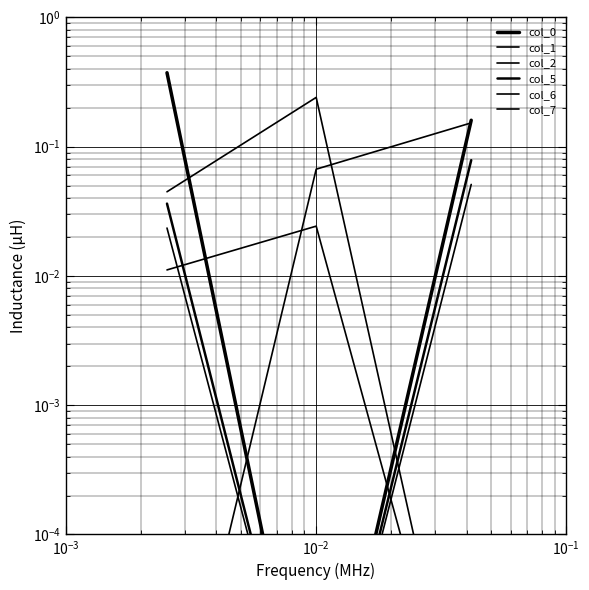

Reading right to left, list all the values displayed in this chart.

col_0: 0.2	0.0	0.4
col_1: 0.0	0.0	0.0
col_2: 0.0	0.2	0.0
col_5: 0.1	0.0	0.0
col_6: 0.1	0.0	0.0
col_7: 0.2	0.1	0.0